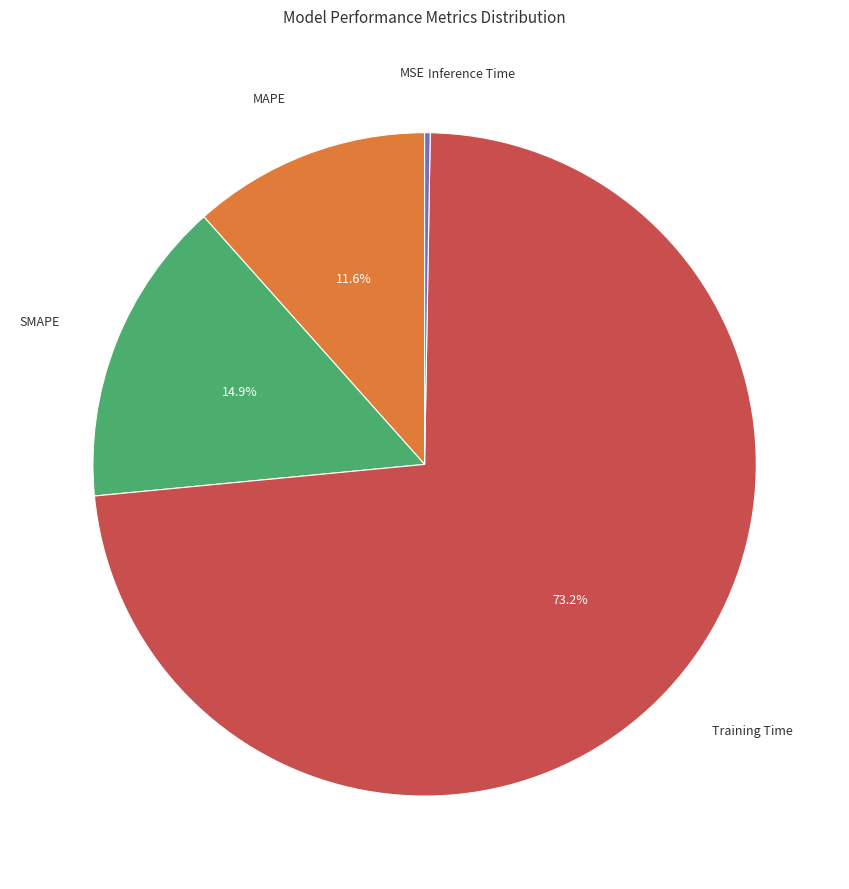

Is there any slice that represents more than half of the pie?

Yes